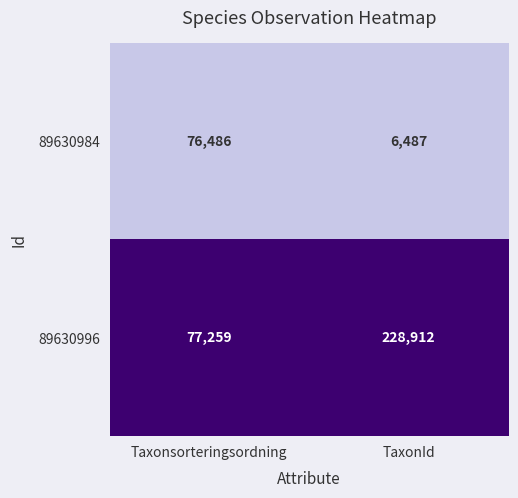

List the series in order of their peak value, highest first.

89630996, 89630984